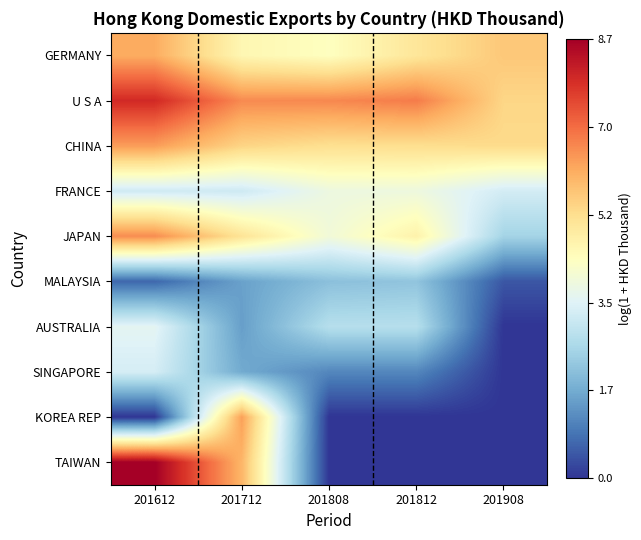

Reading right to left, transcribe all the data shown in this chart.

GERMANY: 201908=5.6	201812=5.0	201808=4.3	201712=4.6	201612=6.1
U S A: 201908=5.4	201812=6.8	201808=6.6	201712=6.6	201612=7.9
CHINA: 201908=5.3	201812=5.2	201808=5.2	201712=5.4	201612=6.3
FRANCE: 201908=3.3	201812=3.9	201808=3.8	201712=3.2	201612=3.2
JAPAN: 201908=2.5	201812=4.7	201808=4.0	201712=5.1	201612=6.5
MALAYSIA: 201908=0.5	201812=2.2	201808=2.1	201712=1.6	201612=0.7
AUSTRALIA: 201908=0.0	201812=2.8	201808=2.8	201712=1.5	201612=3.6
SINGAPORE: 201908=0.0	201812=1.2	201808=1.2	201712=1.7	201612=3.3
KOREA REP: 201908=0.0	201812=0.0	201808=0.0	201712=6.3	201612=0.0
TAIWAN: 201908=0.0	201812=0.0	201808=0.0	201712=5.9	201612=8.7